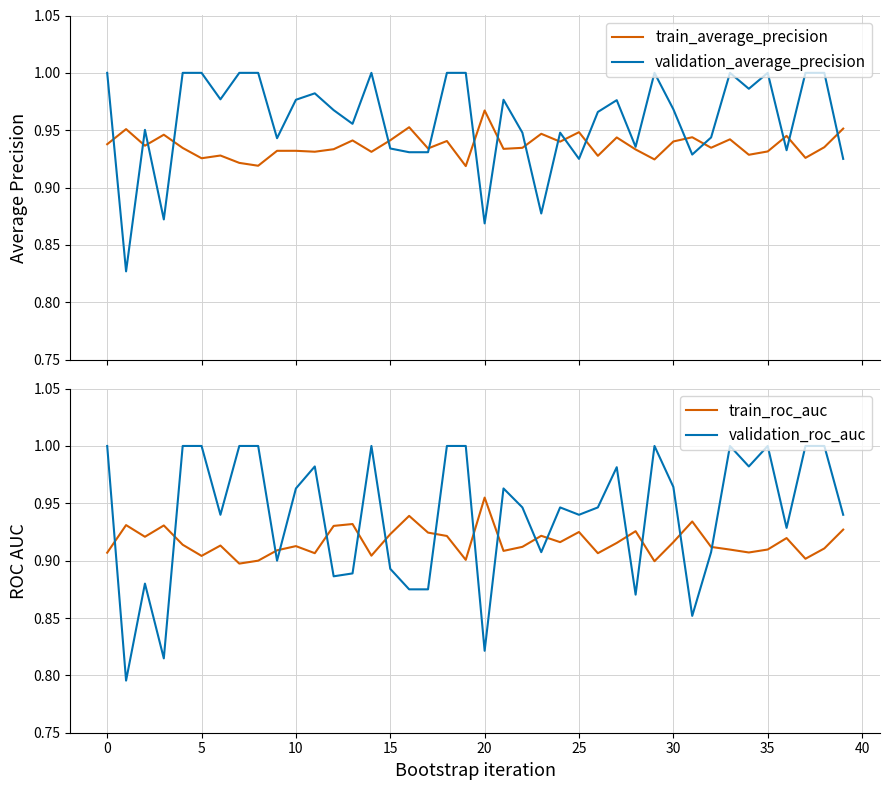

What value does the train_average_precision series have at 22?

0.9